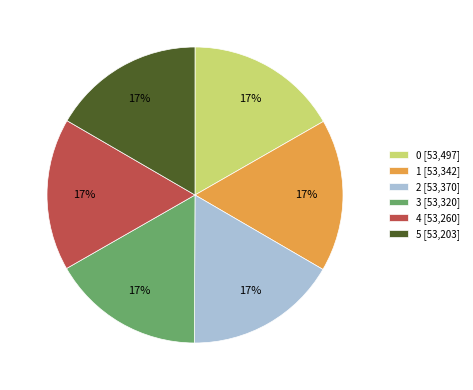

Does 5 represent more than half of the total?

No